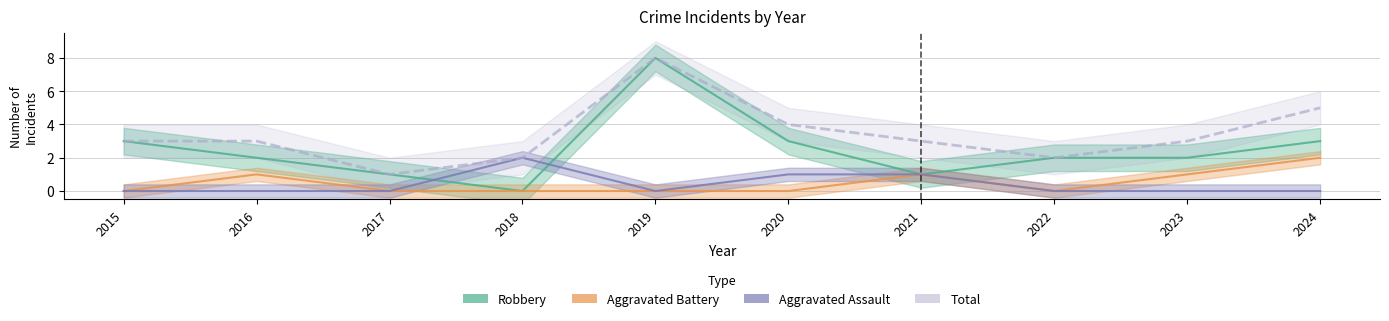

What is the value of the Total point at the 9th from the left?

3